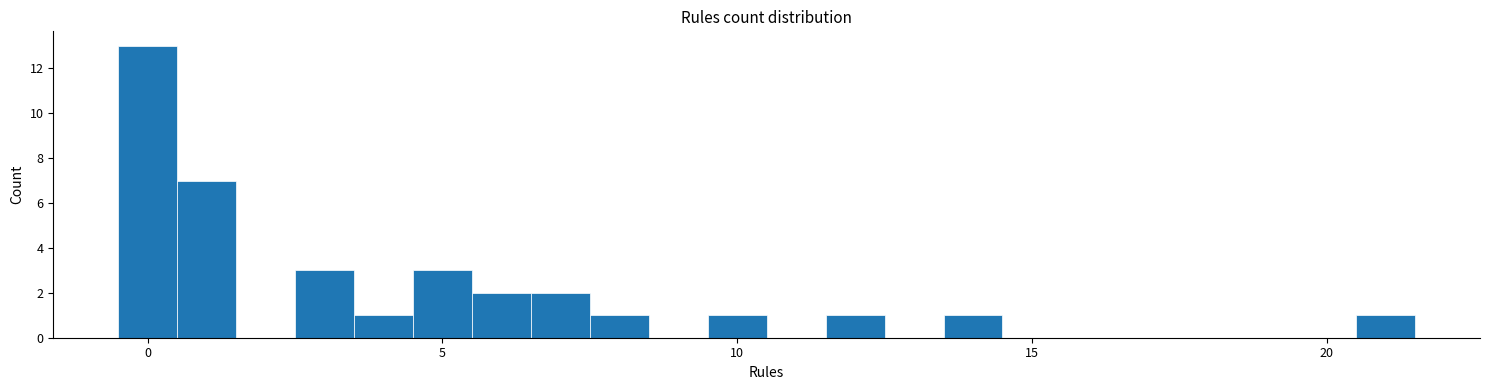

Around what value on the x-axis is the tallest bar? Give the approximate position of its centre, as read against the axis.

0.0